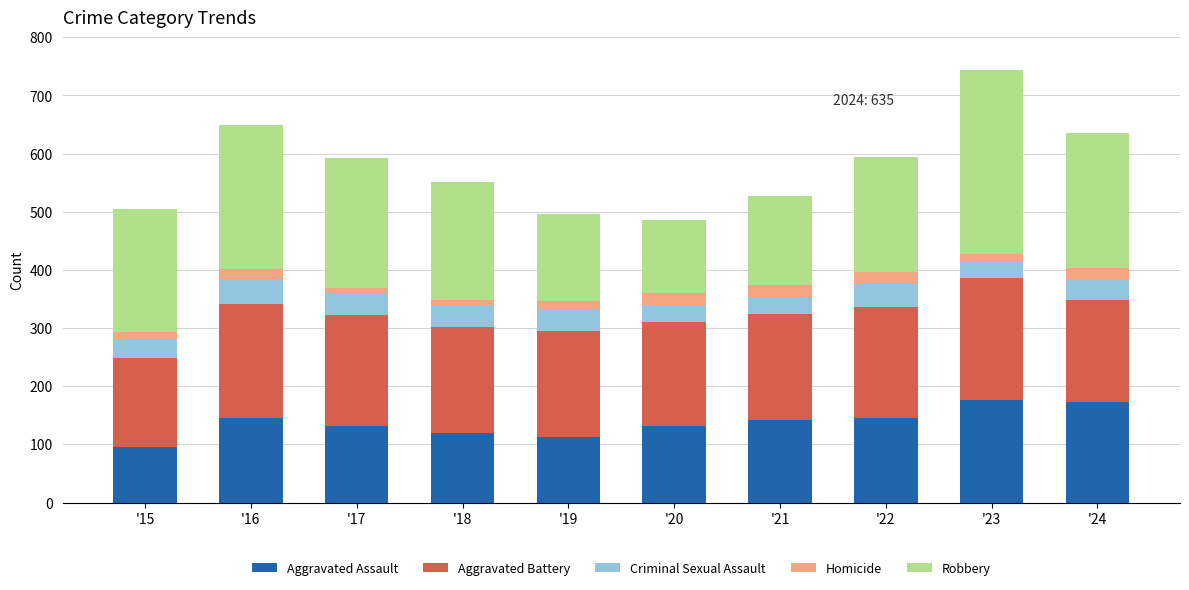

What is the difference between the maximum and minimum values in the Aggravated Assault series?

82